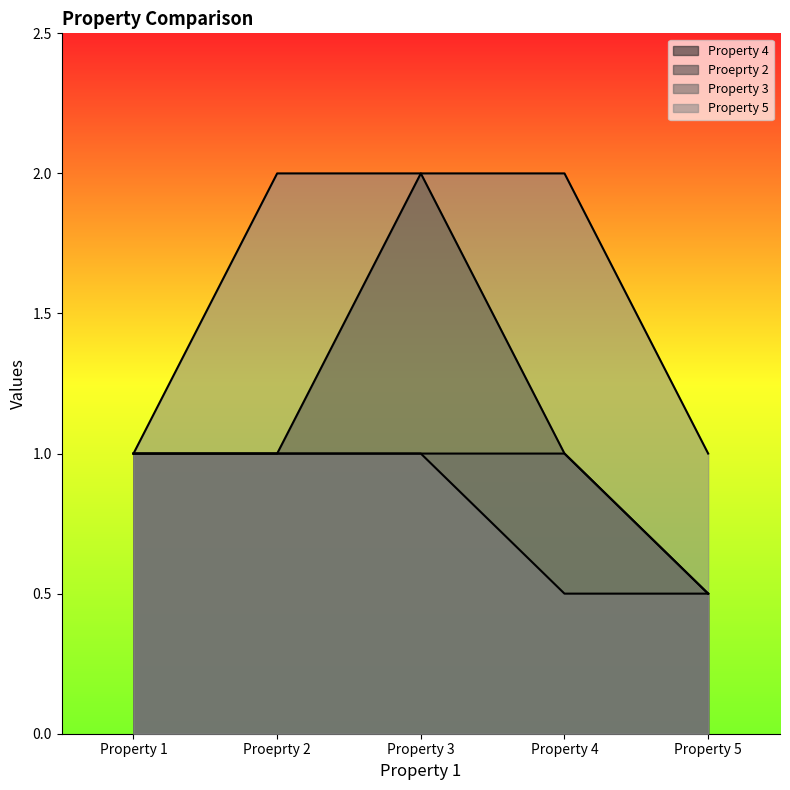

What is the value of the Property 3 point at the 5th from the left?

0.5